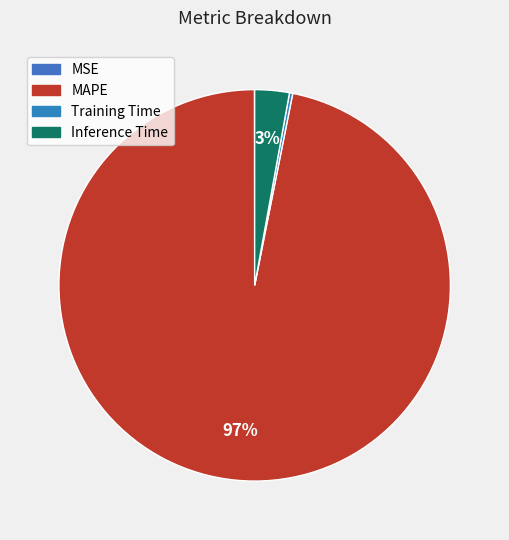

Combined, what portion of the pie is MSE and MAPE?

96.9%